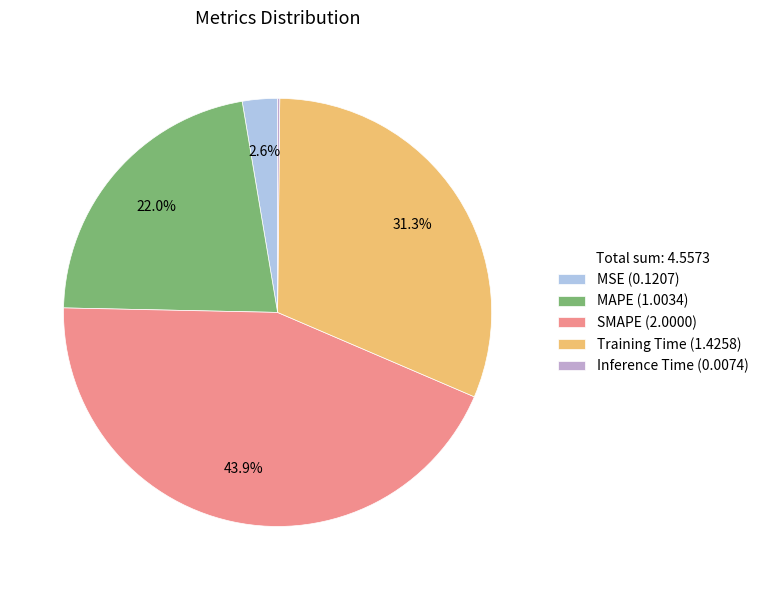

Is there any slice that represents more than half of the pie?

No